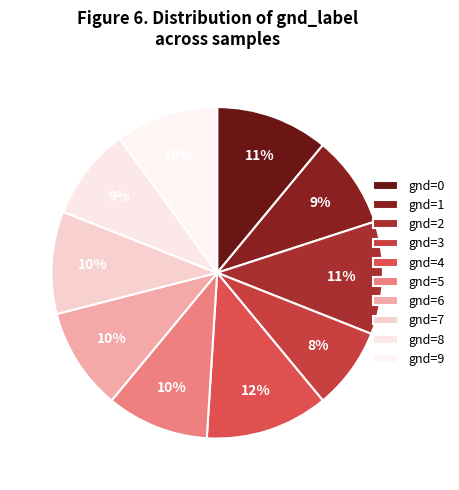

Is there a majority slice in this chart?

No